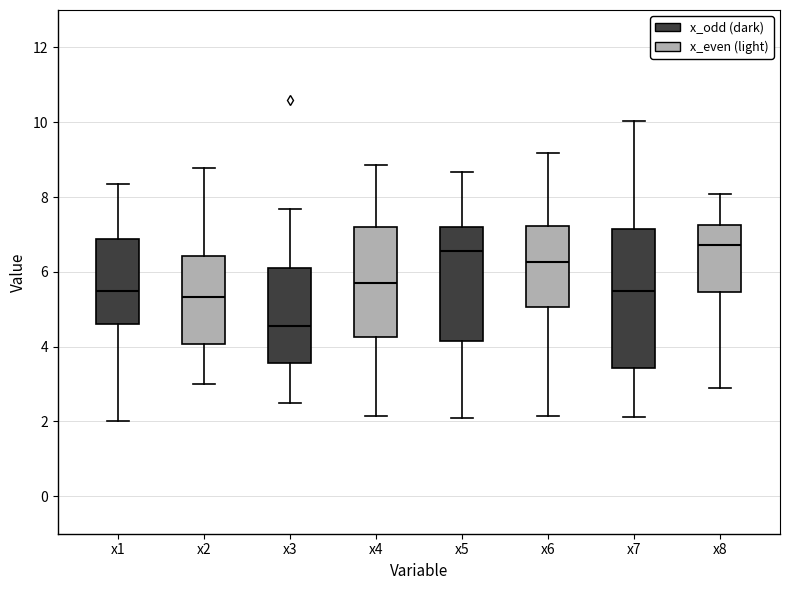

Which box is the tallest, from its lower edge to its upper edge?

x7